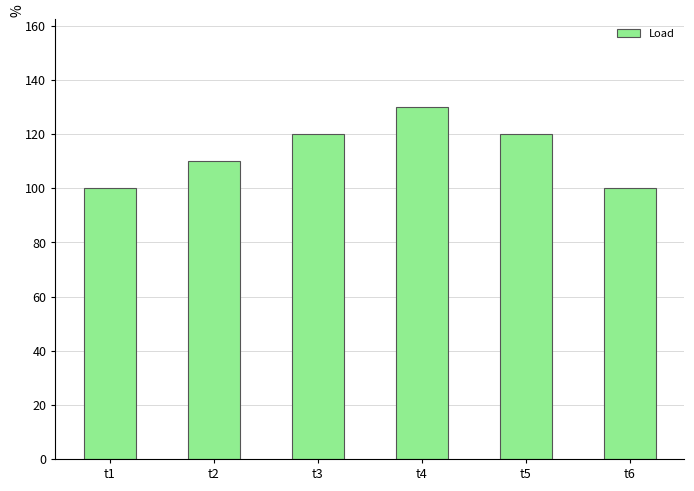

Reading right to left, what are all the values shown in this chart?

t6=100	t5=120	t4=130	t3=120	t2=110	t1=100